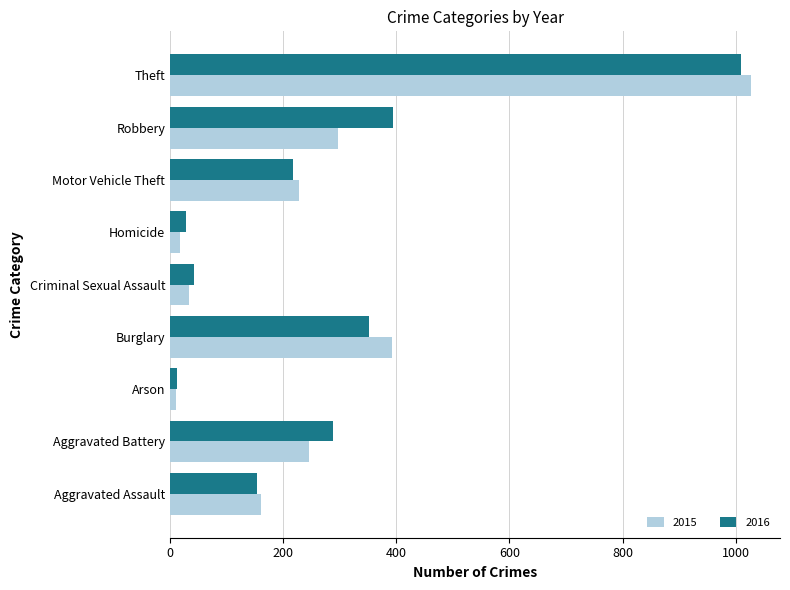

What are all the series names shown in the legend?

2015, 2016